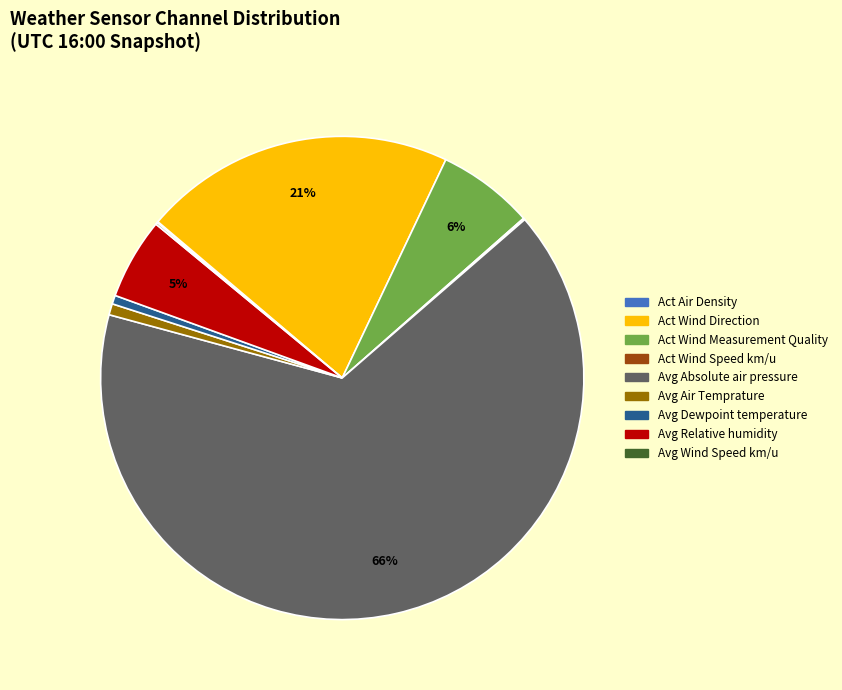

Is the sum of Avg Dewpoint temperature and Act Wind Direction greater than half?

No